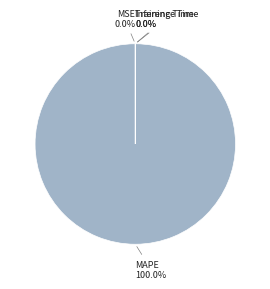

Which category has the biggest portion of the pie?

MAPE